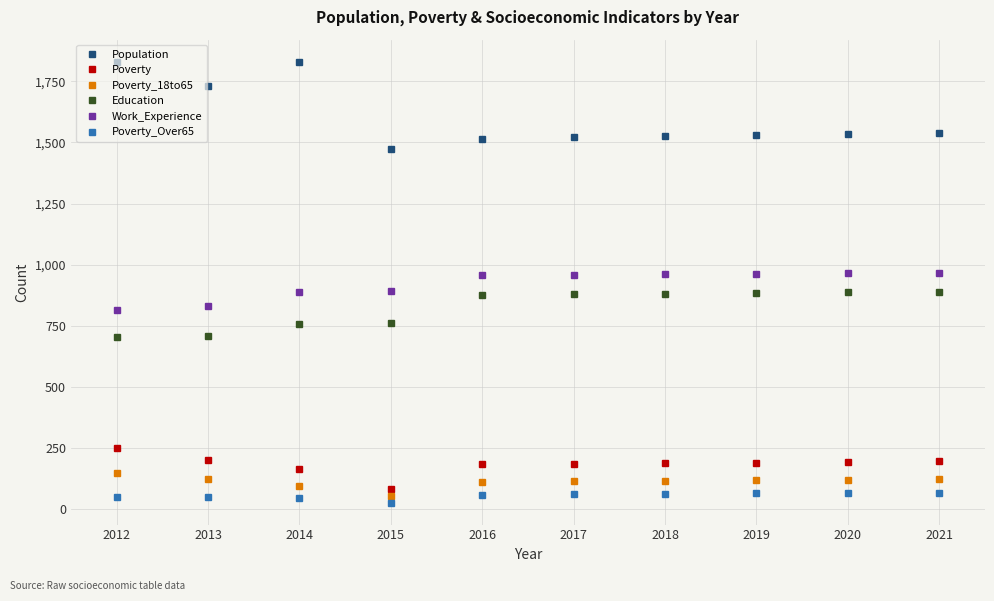

The Work_Experience series shows 888 at 2014. True or false?

True